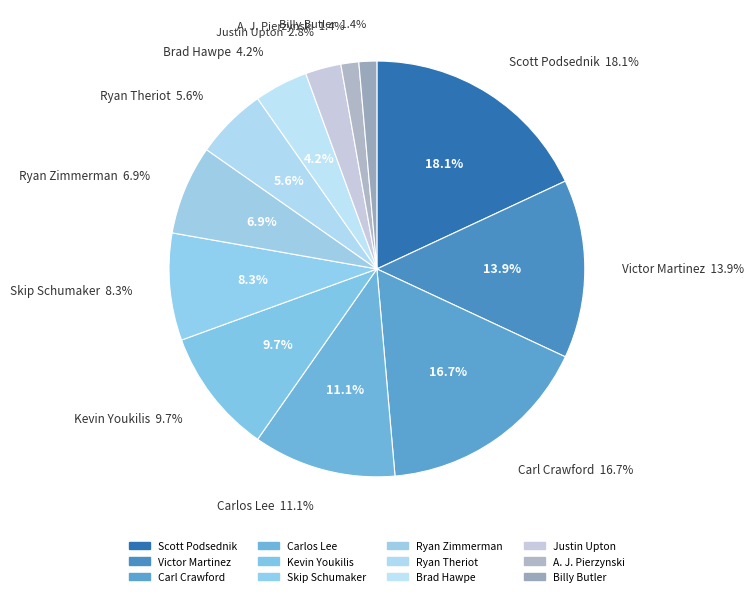

Which slice is the smallest?

A. J. Pierzynski